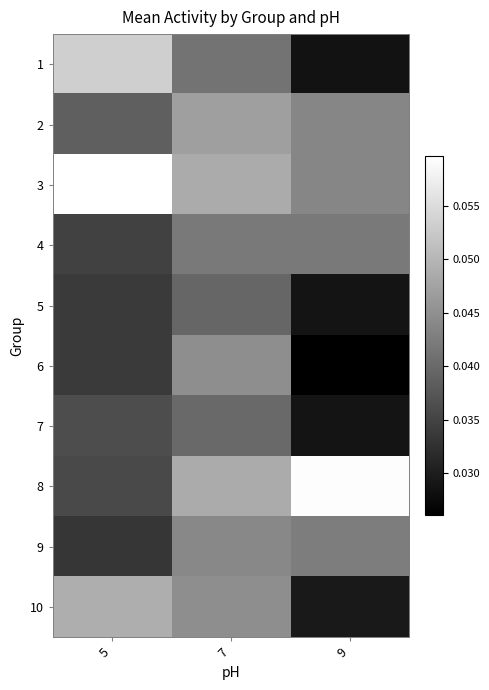

How many categories are shown in the chart?

3